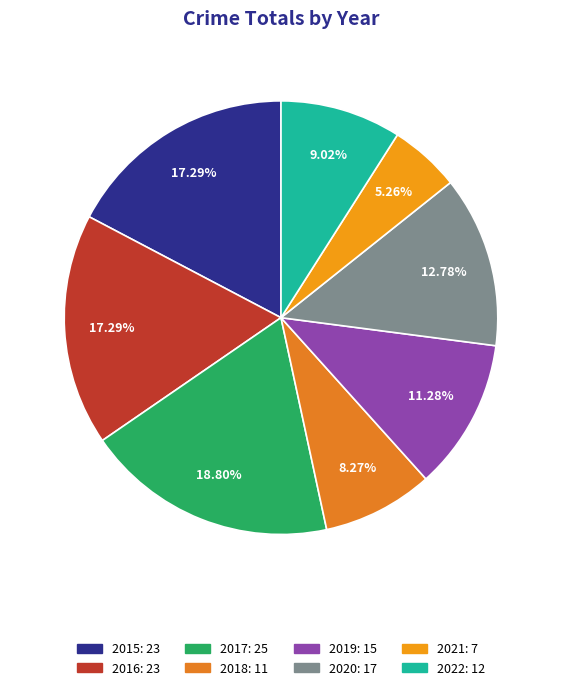

What is the smallest slice in the pie chart?

2021